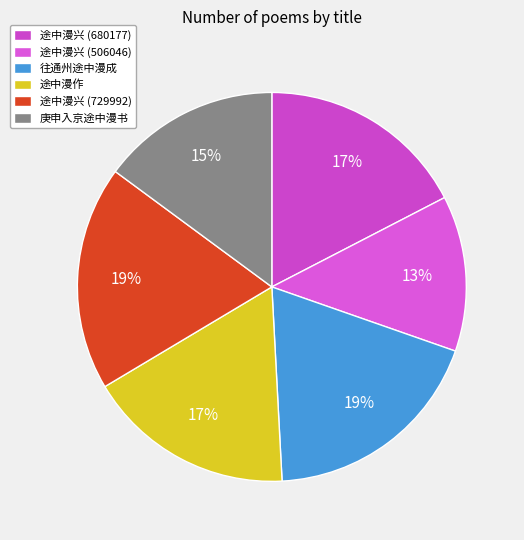

Which slice is the largest?

往通州途中漫成